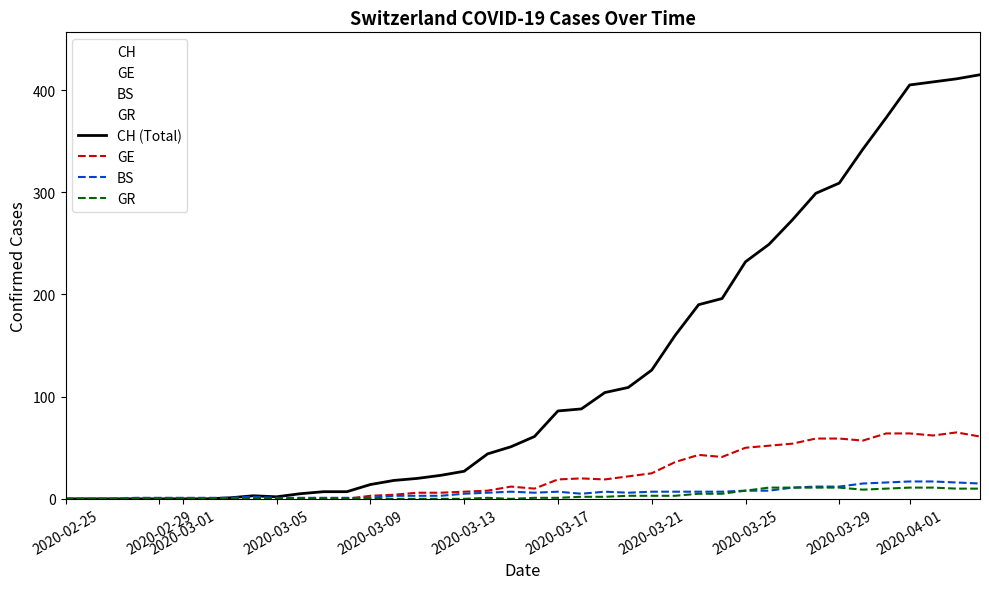

Which series has the largest total across all categories?

CH (Total)